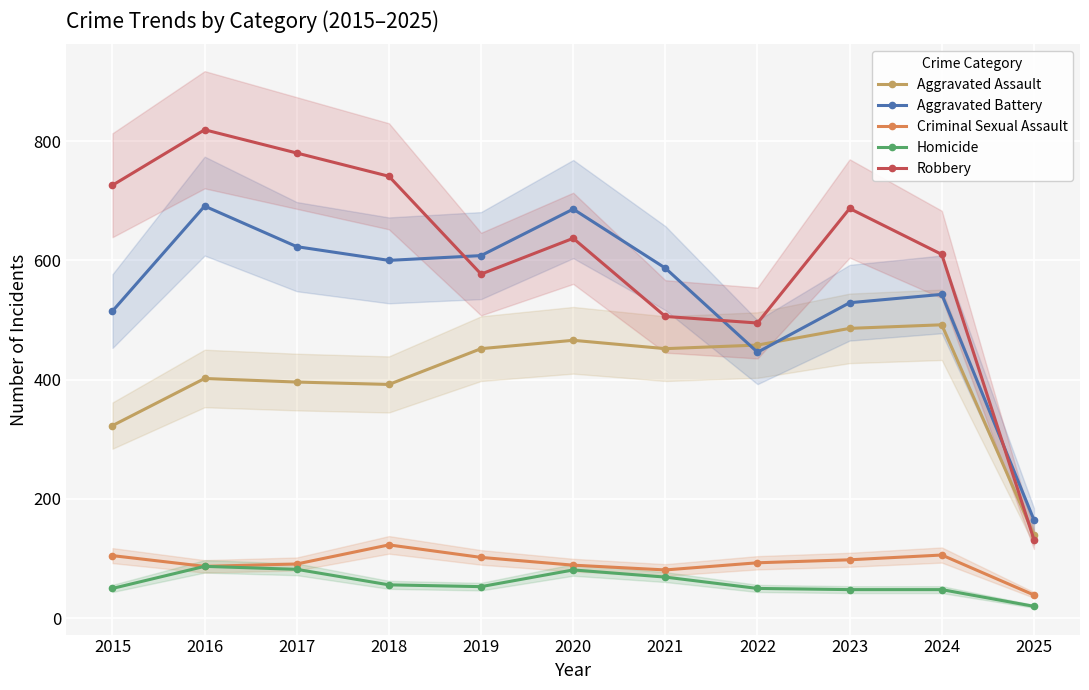

What is the difference between the second highest and second lowest values in the Robbery series?

285